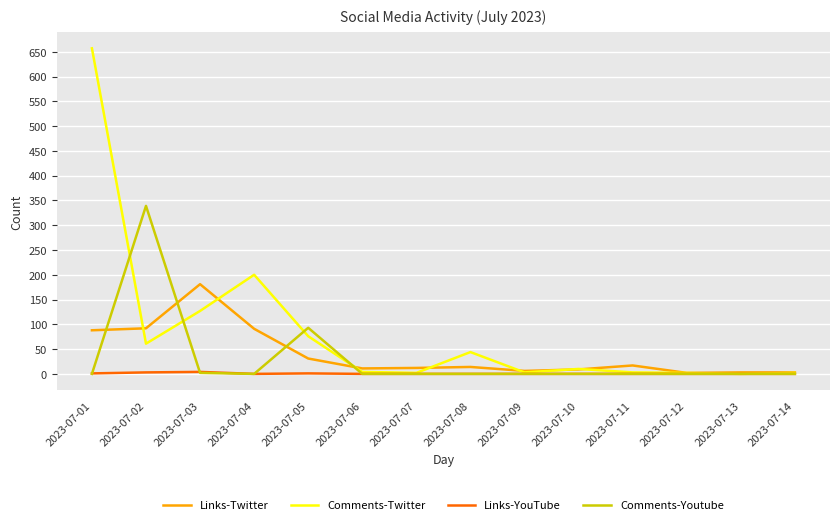

Does the chart have visible grid lines?

Yes